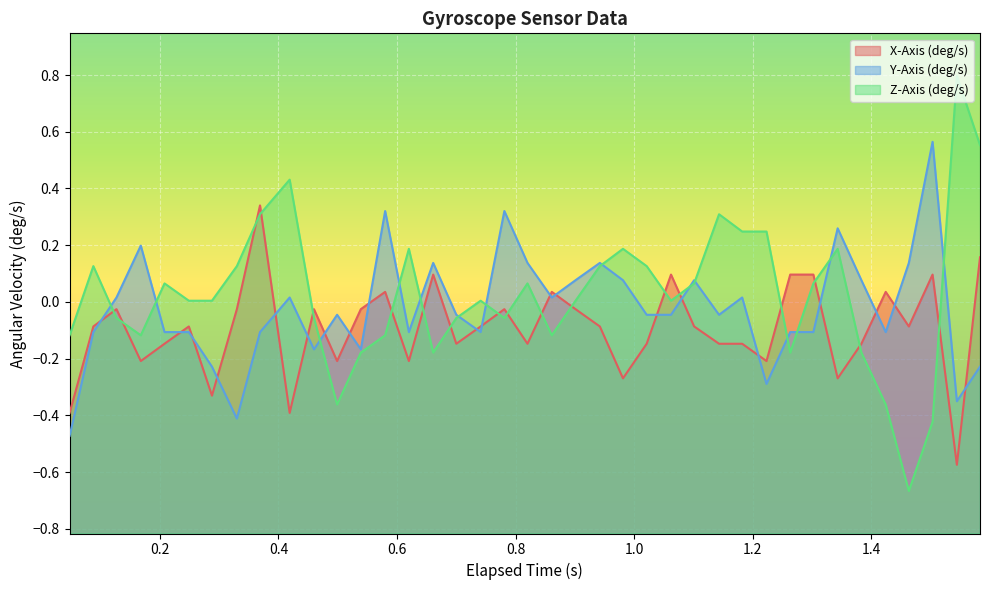

What is the maximum value shown in the chart?

0.8